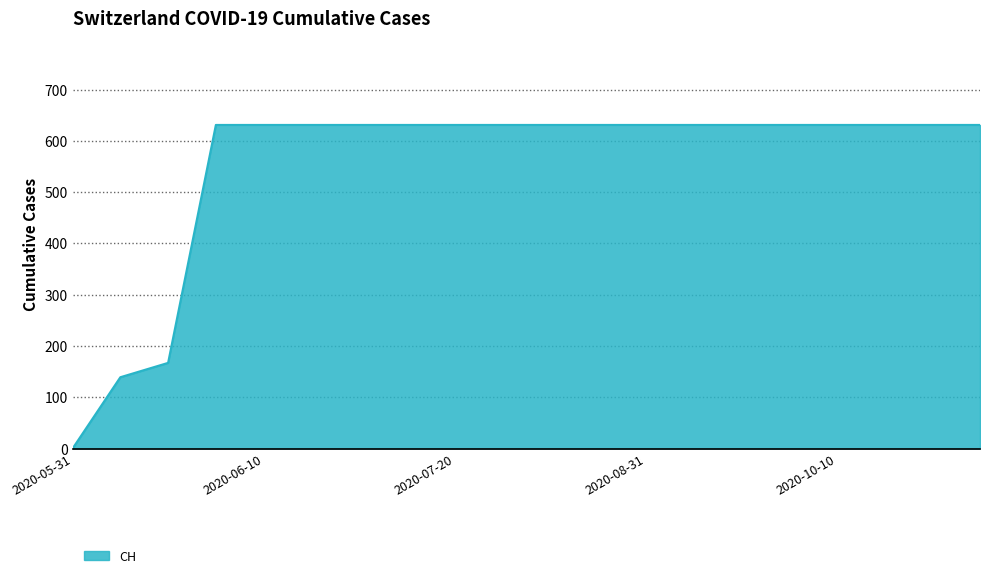

How many values are below 631?

3